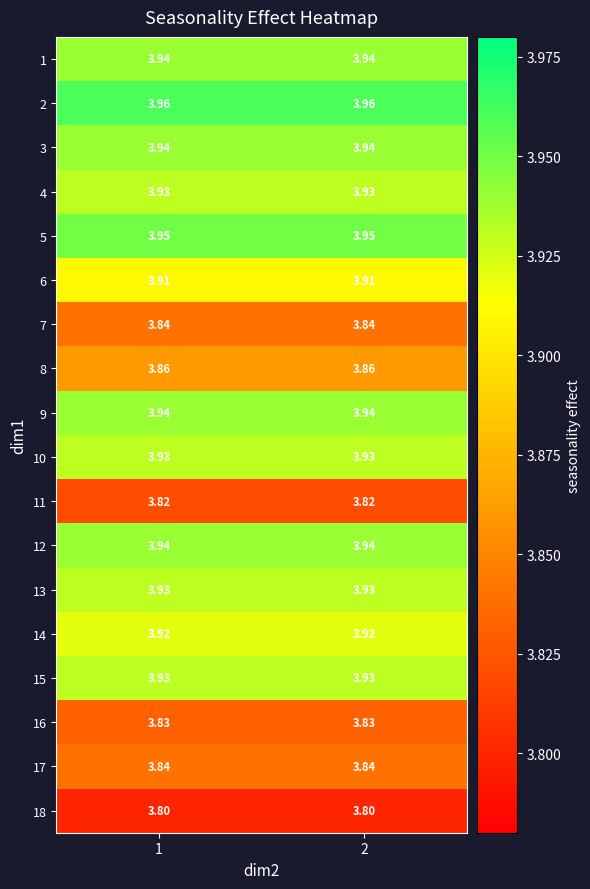

Is the value of 13 at 1 greater than the value of 8 at 1?

Yes